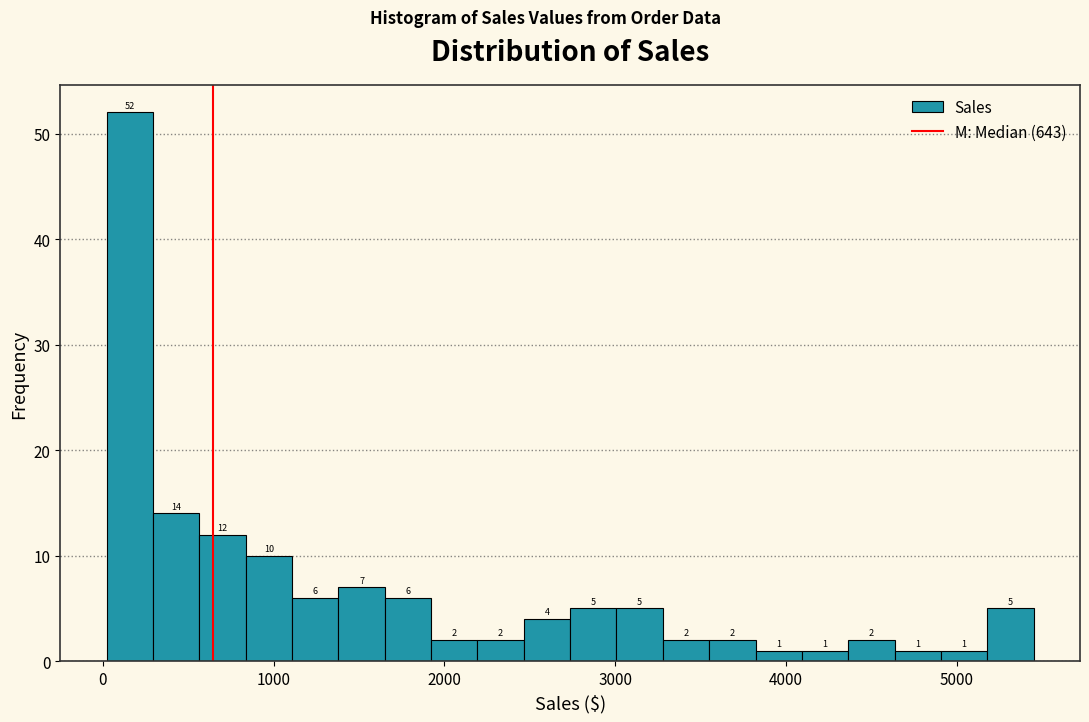

Around what value on the x-axis is the tallest bar? Give the approximate position of its centre, as read against the axis.

200